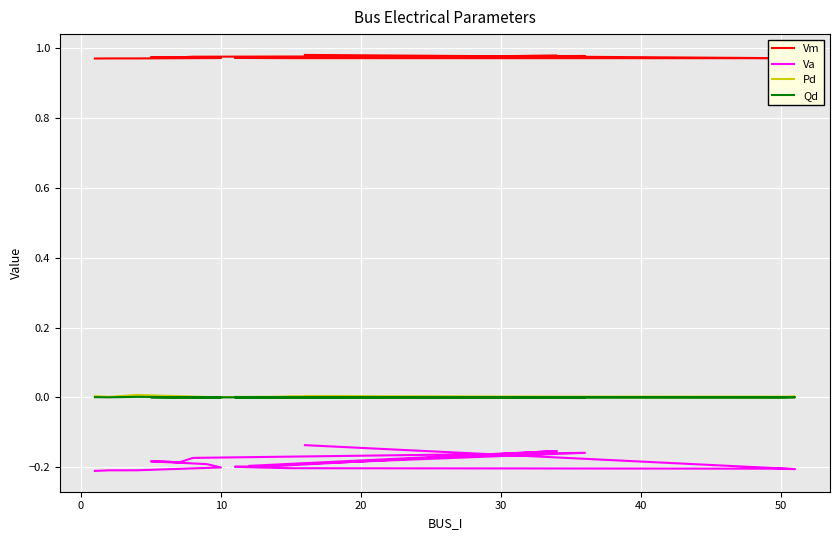

True or false: Qd and Vm intersect in this chart.

False